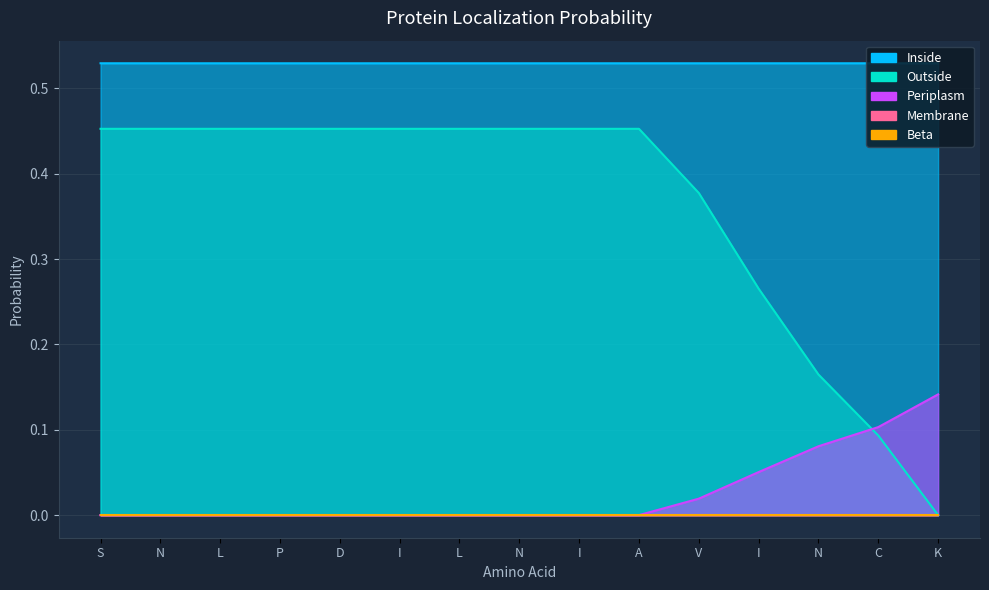

How many Periplasm values are between 0 and 1?

15